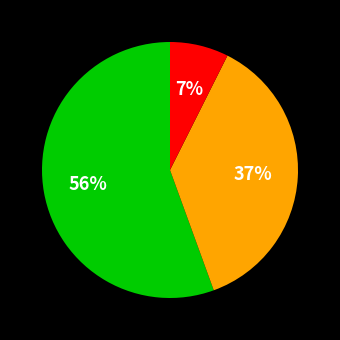

Does any single category account for the majority?

Yes